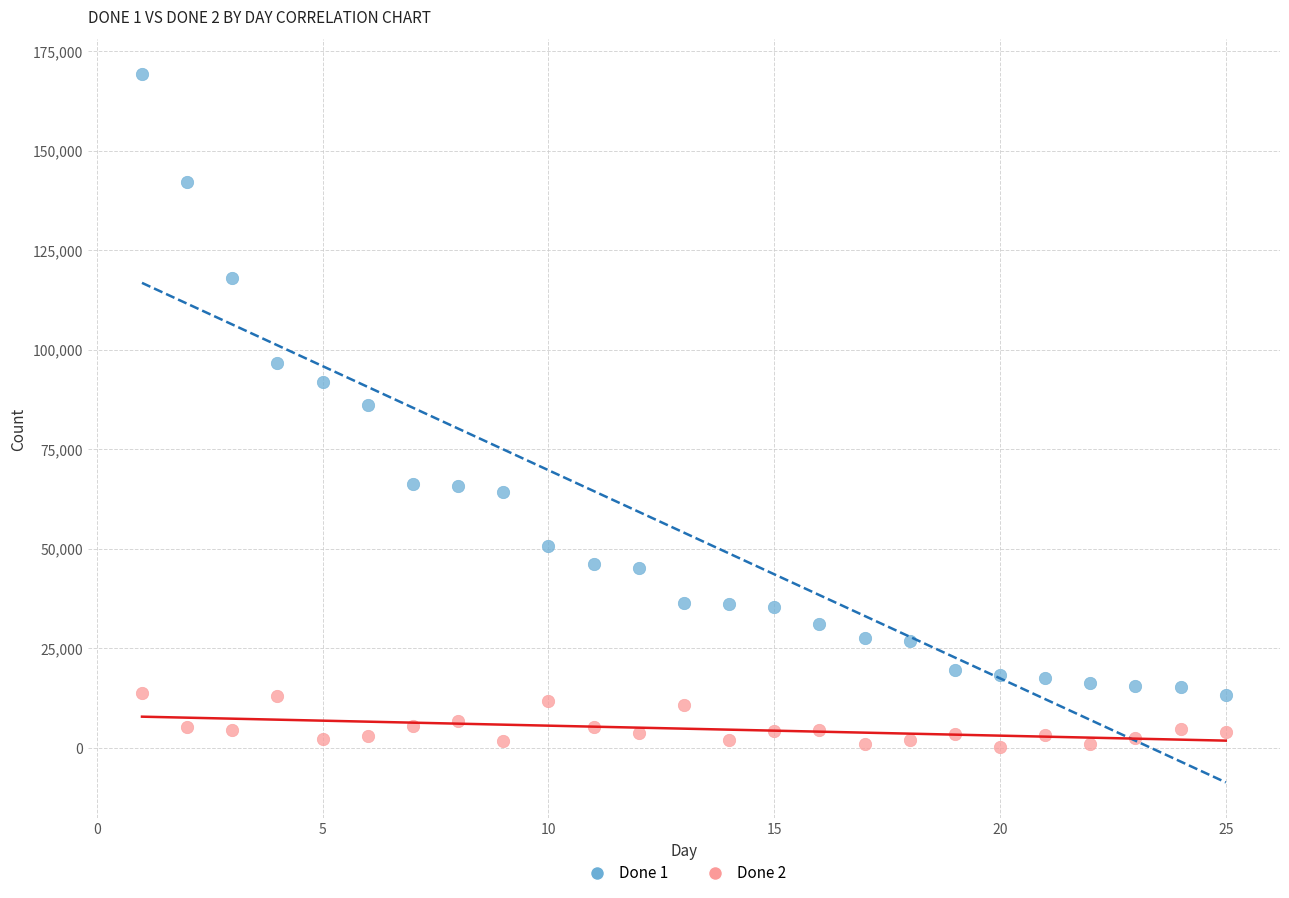

Which series has the widest spread of Y values?

Done 1